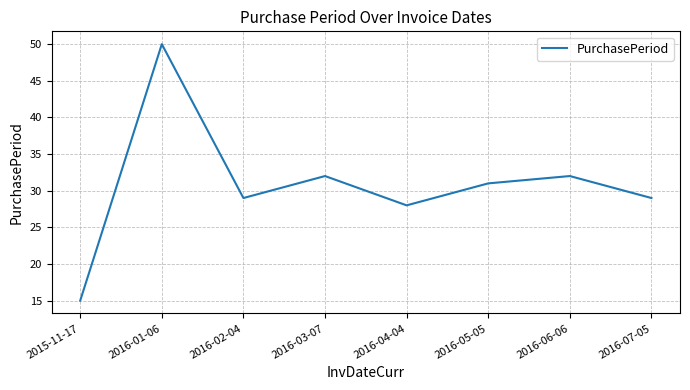

What is the smallest value displayed?

15